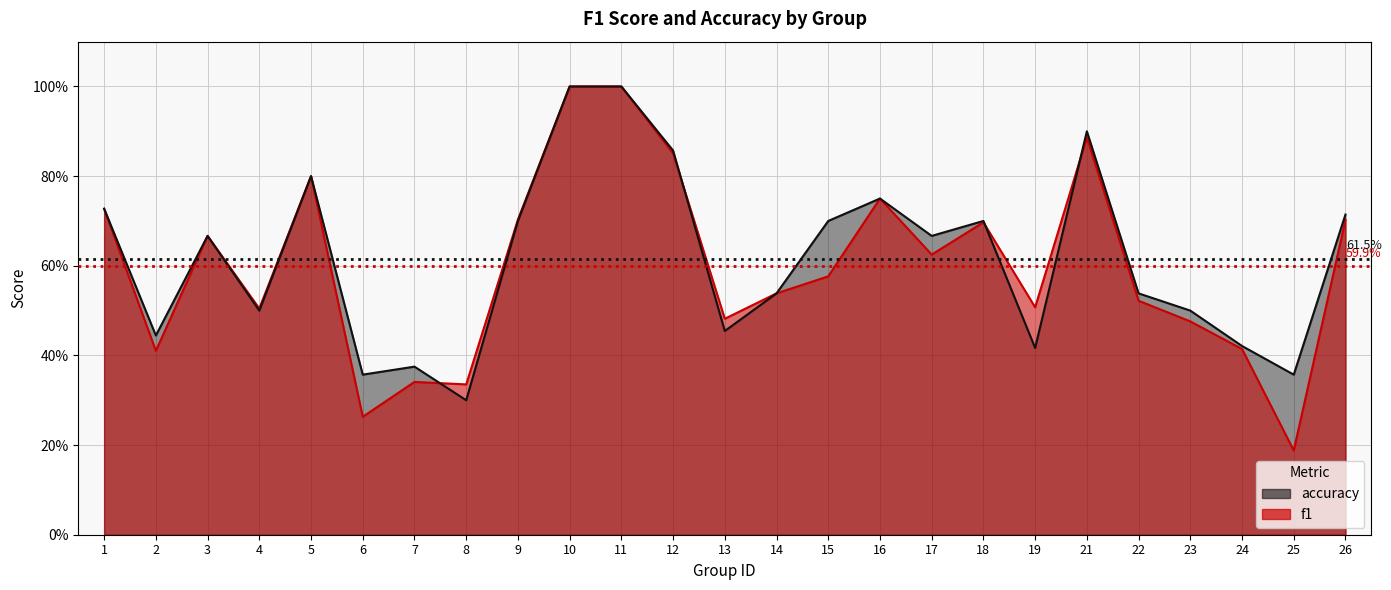

How many times do accuracy and f1 cross each other?

4